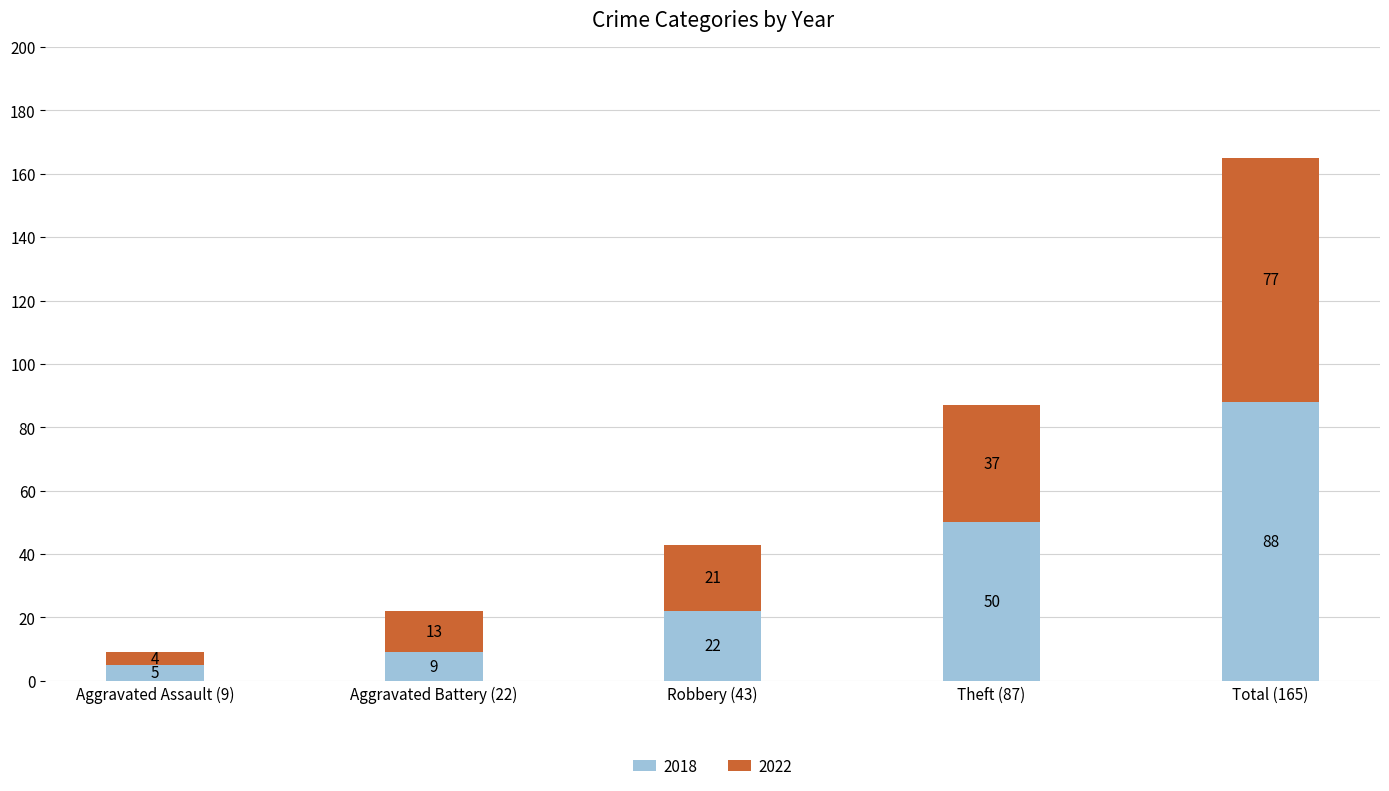

True or false: 2018 has a value of 34 at Total (165).

False